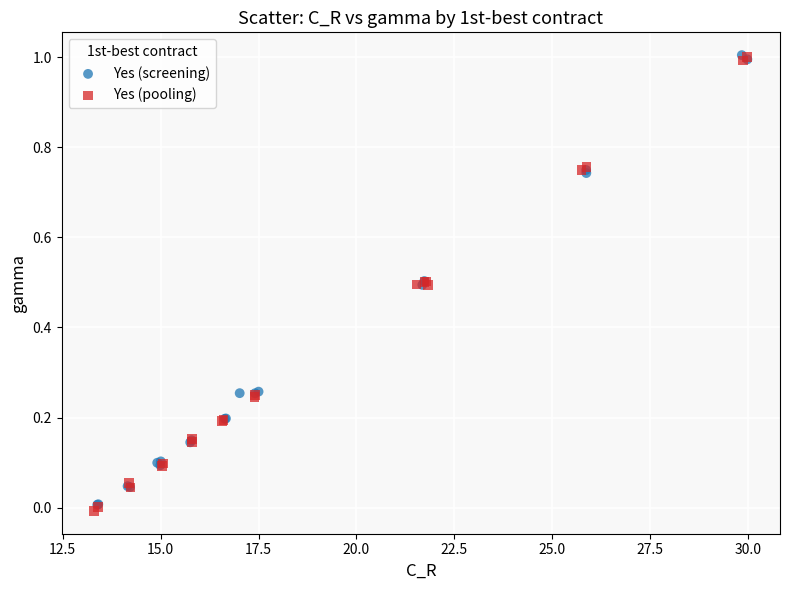

What are all the series names shown in the legend?

Yes (screening), Yes (pooling)